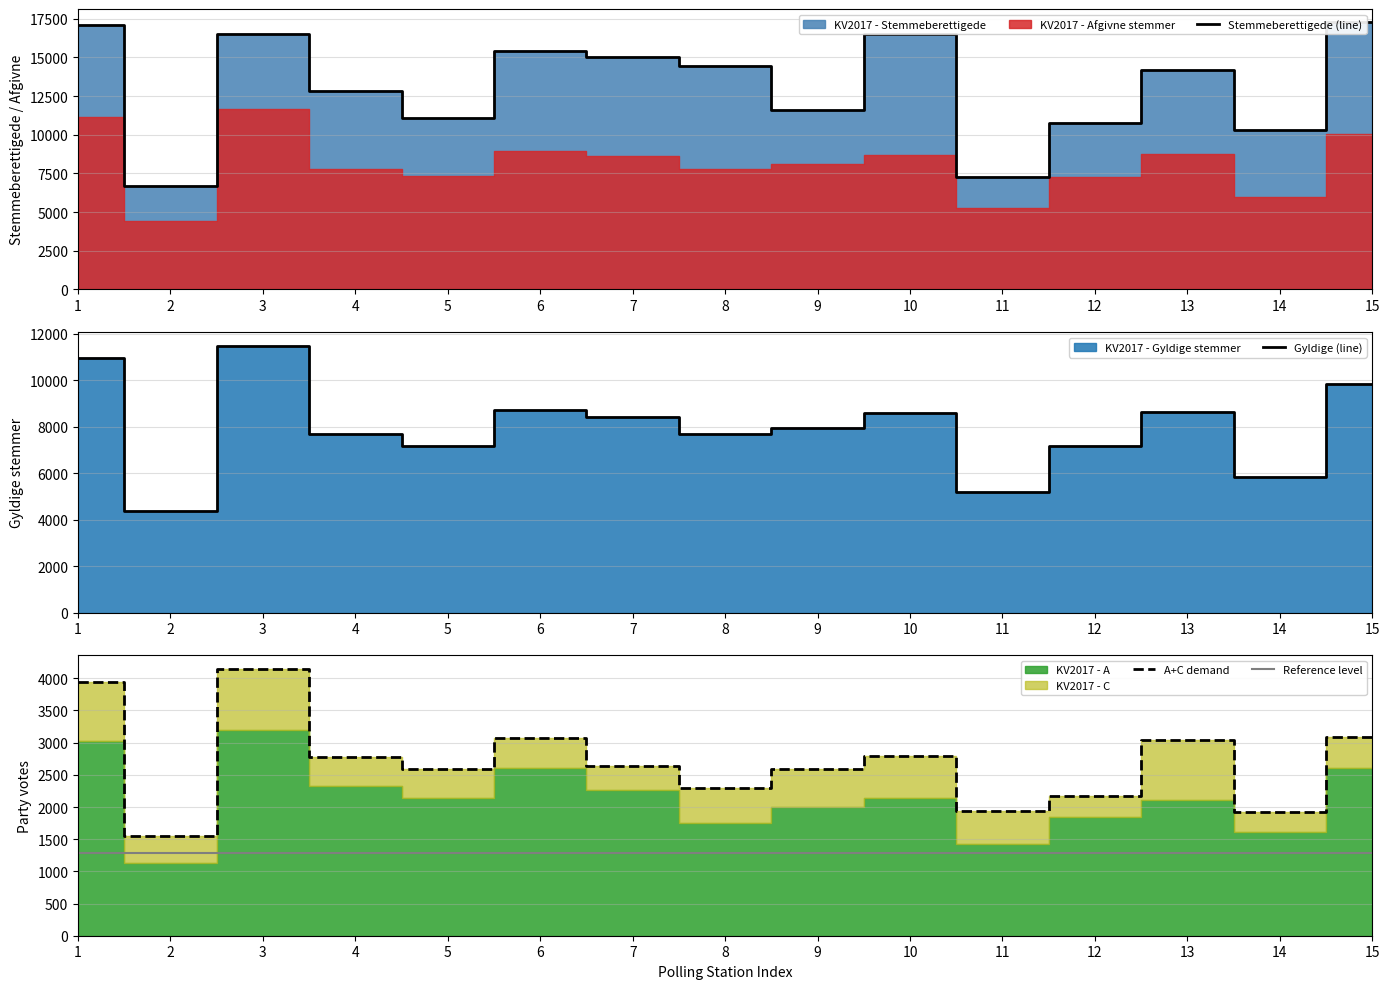

Which category has the lowest value in the Reference level series?

1